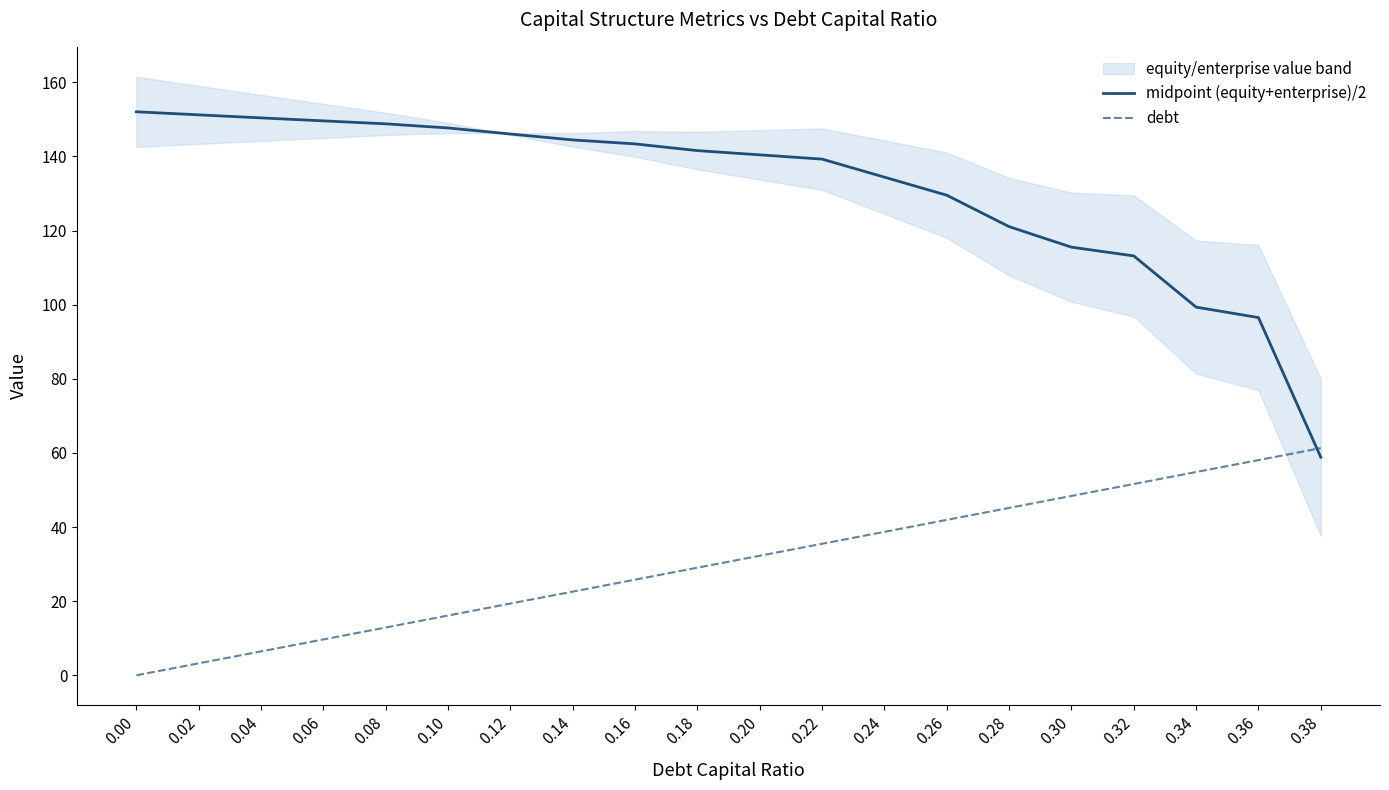

Which has a higher value, 0.16 or 0.28?

0.16